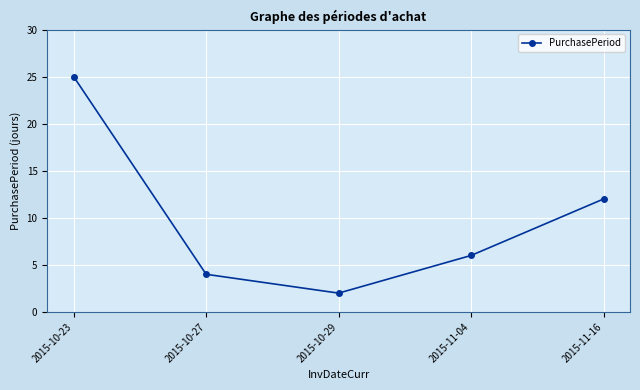

Reading right to left, what are all the values shown in this chart?

2015-11-16=12	2015-11-04=6	2015-10-29=2	2015-10-27=4	2015-10-23=25